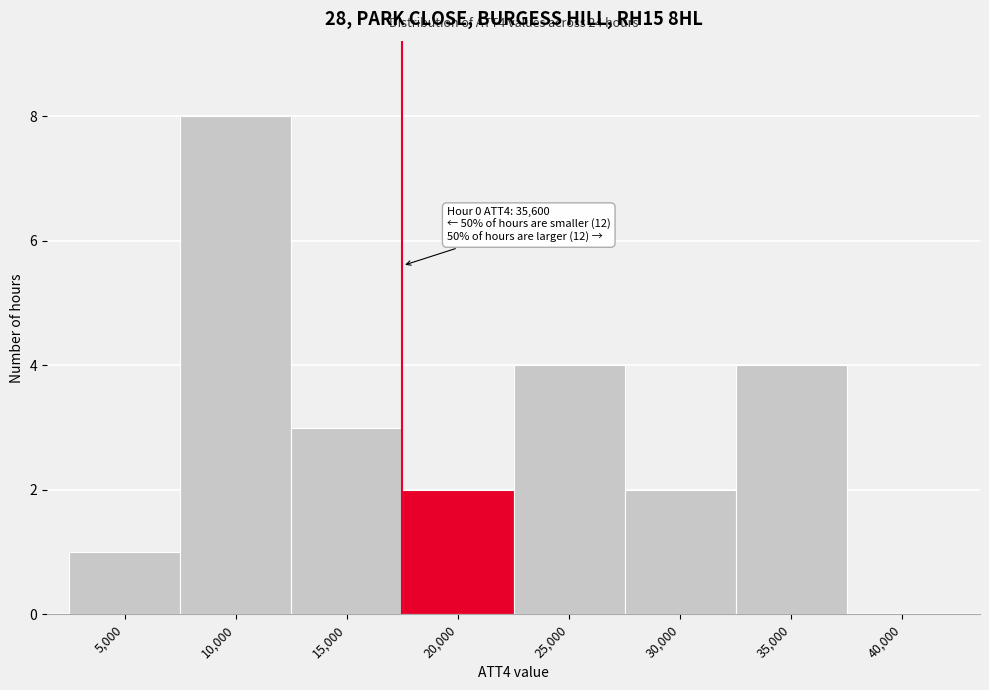

Reading right to left, list all the values displayed in this chart.

40,000=0	35,000=4	30,000=2	25,000=4	20,000=2	15,000=3	10,000=8	5,000=1